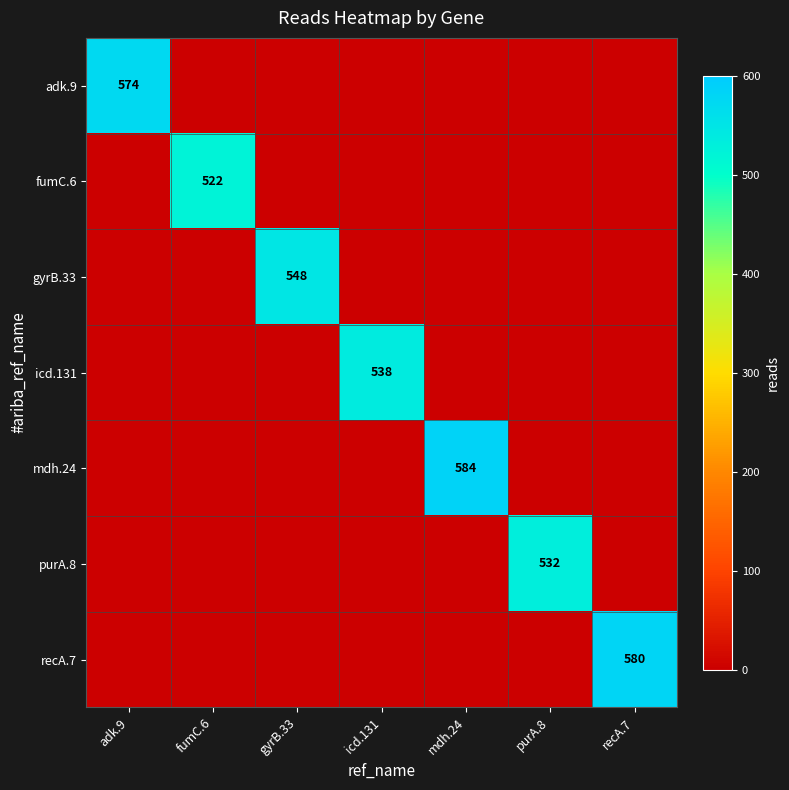

Between adk.9 and purA.8, which is larger?

adk.9